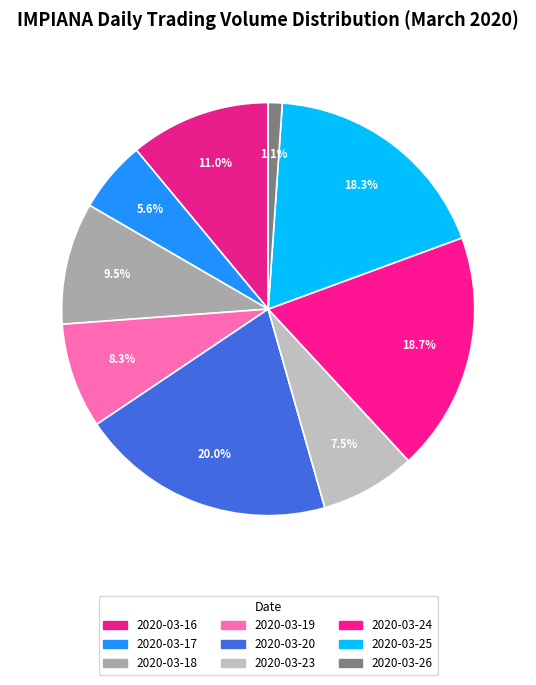

What is the change in value from 2020-03-17 to 2020-03-19?

+906300